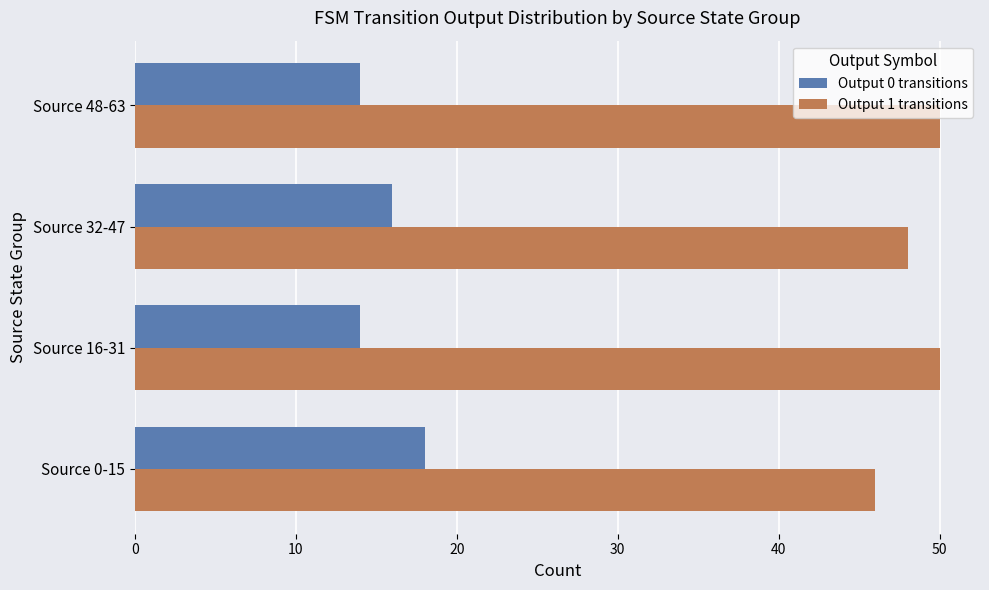

What is the minimum value shown in the chart?

14